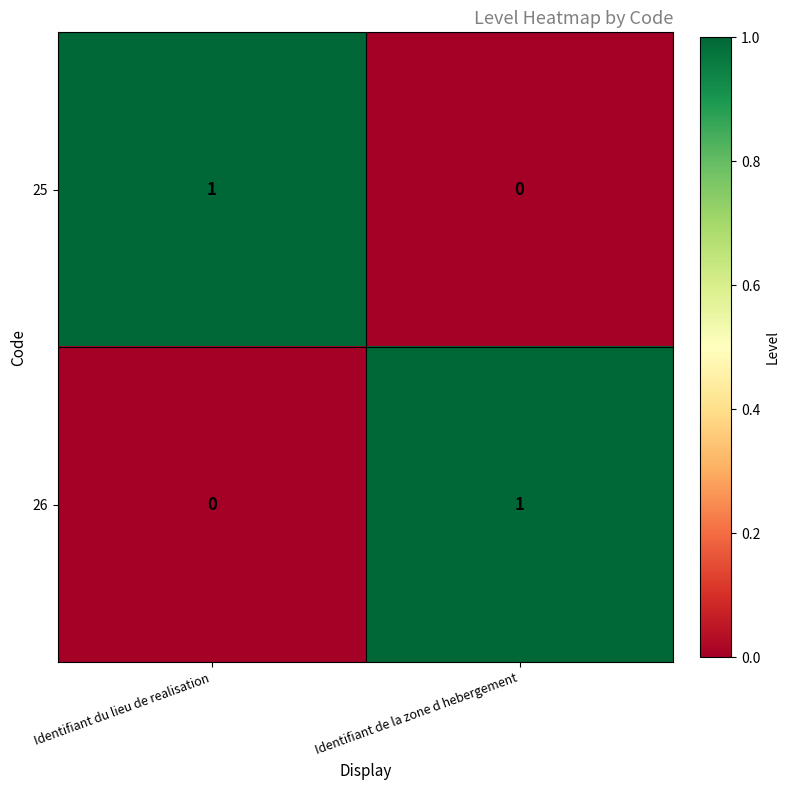

Where is 25 nearest to the value 0?

Identifiant de la zone d hebergement